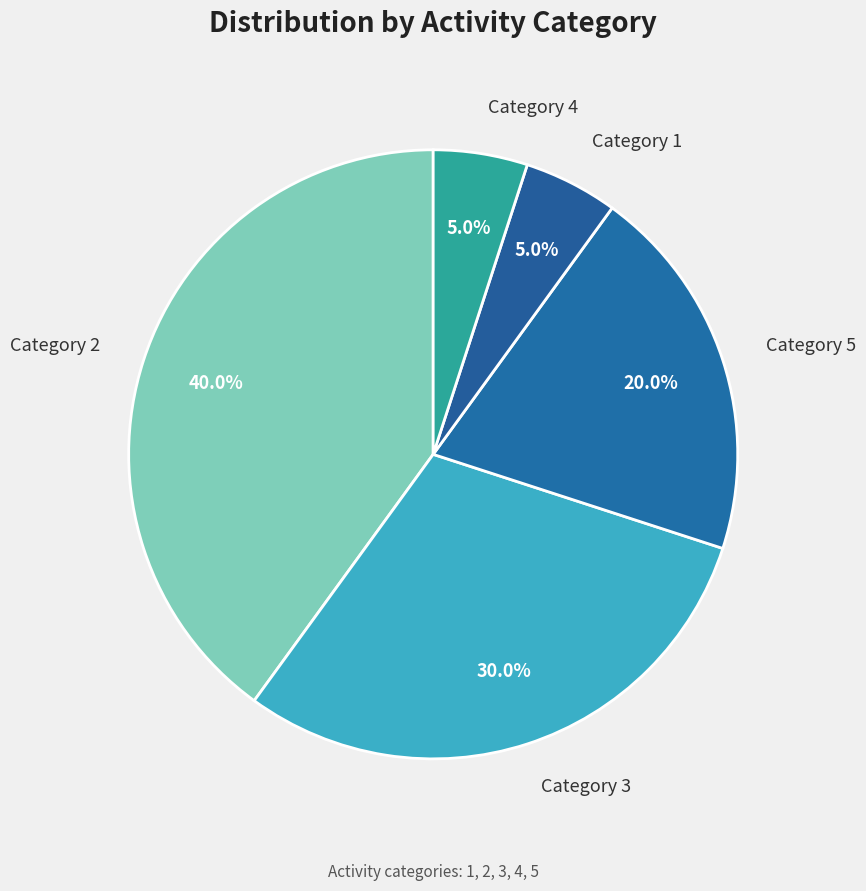

Which has a higher value, Category 3 or Category 2?

Category 2